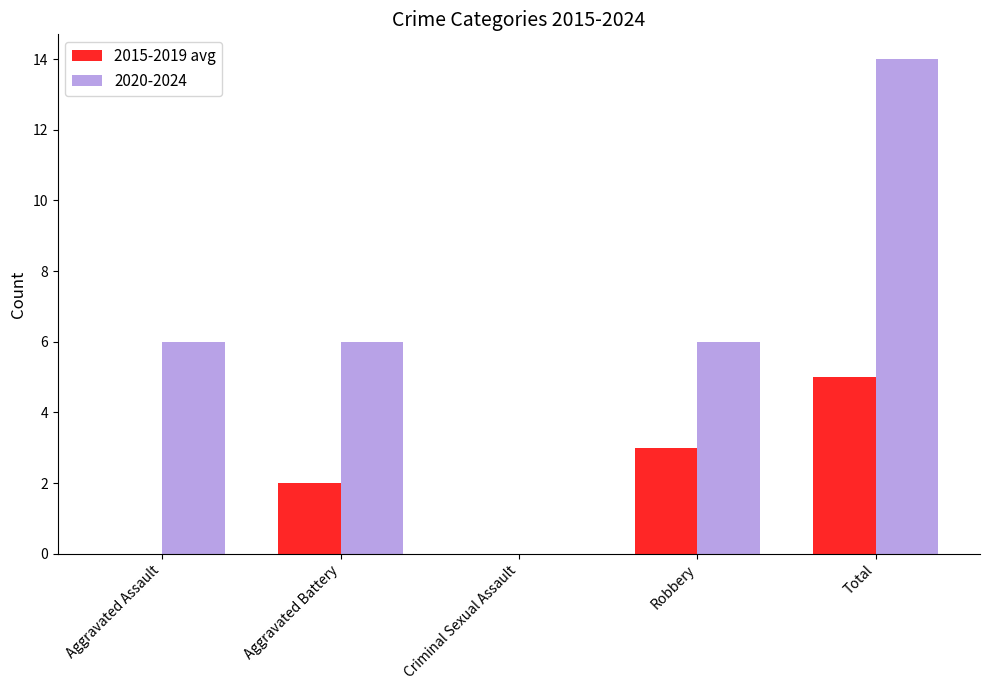

Which series changed the most between Aggravated Battery and Total?

2020-2024